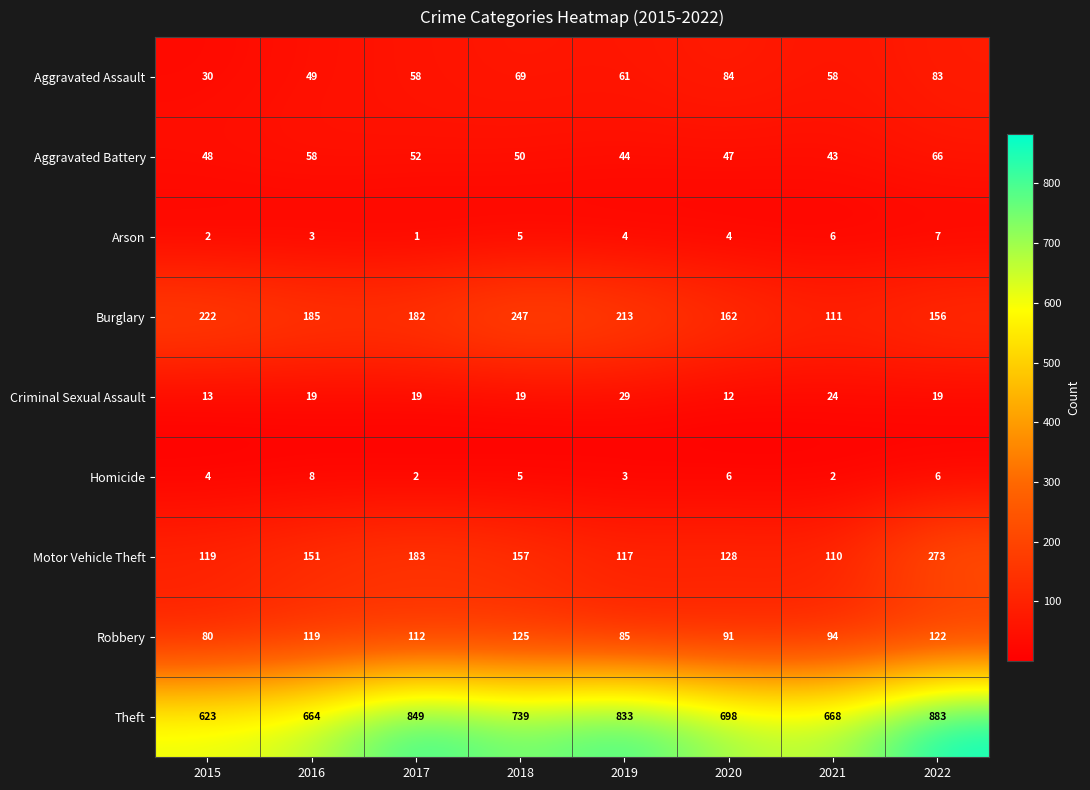

Which series has the largest total across all categories?

Theft